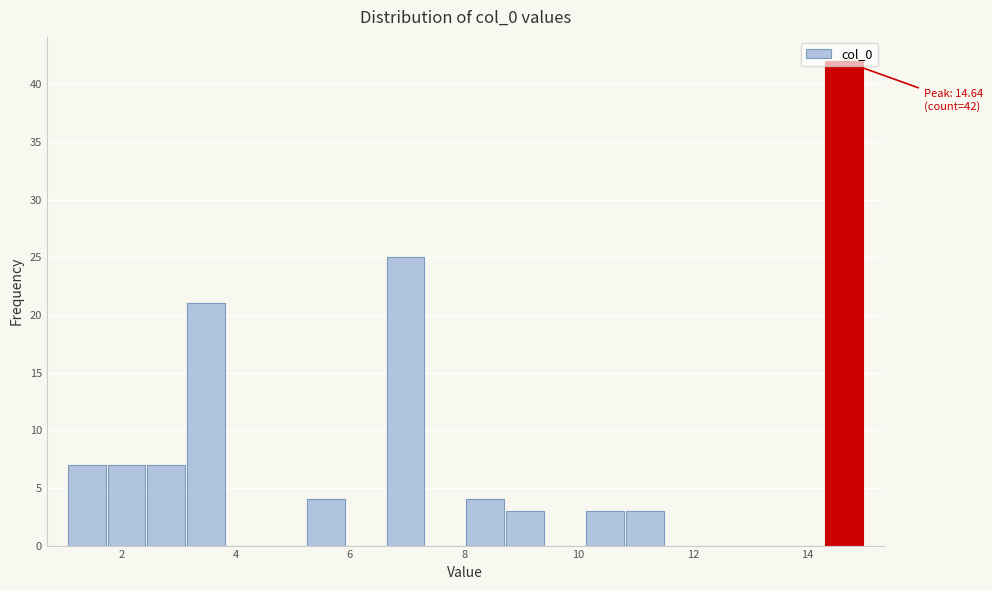

Read against the x-axis, roughly where is the centre of the tallest bar?

14.6